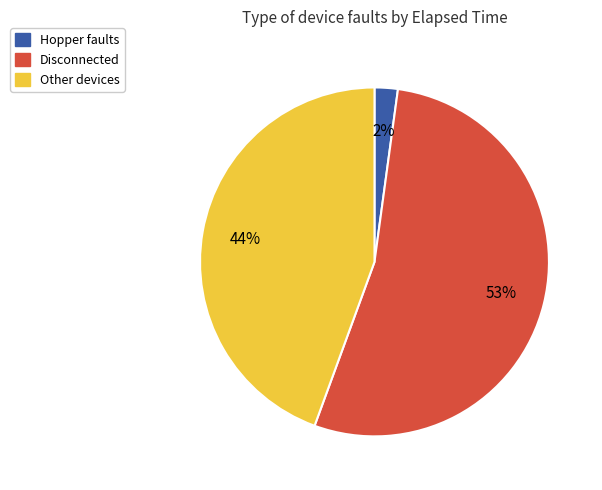

Which slice represents more than half of the pie?

Disconnected